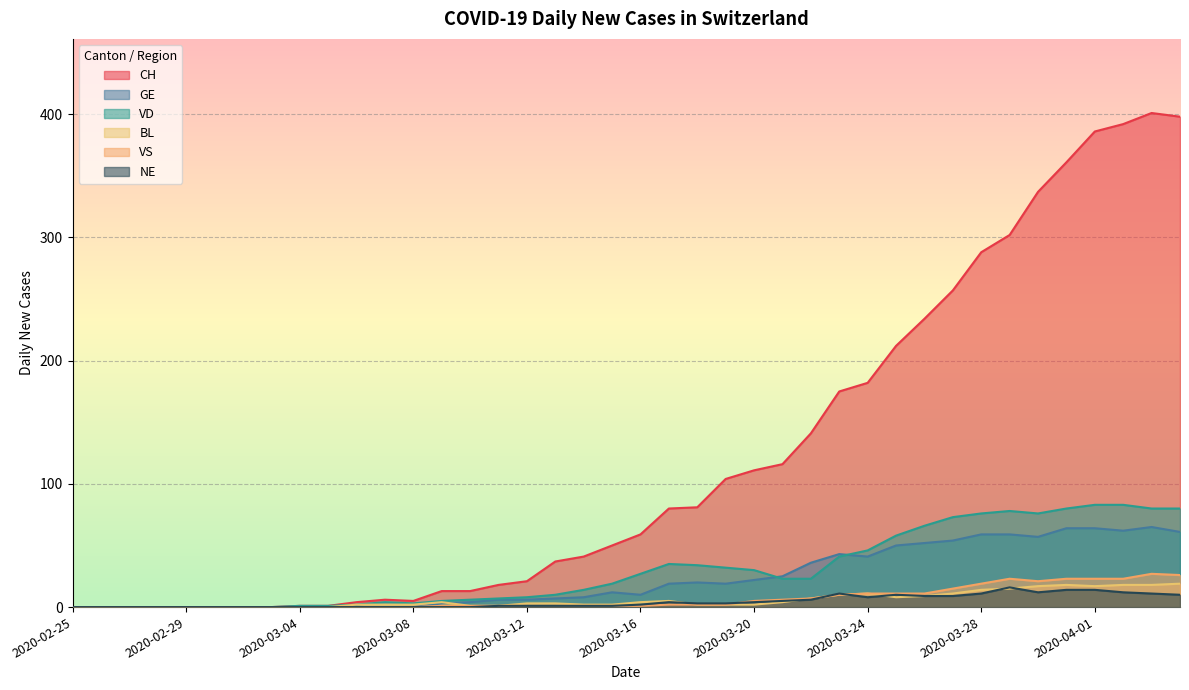

What are all the series names shown in the legend?

CH, GE, VD, BL, VS, NE